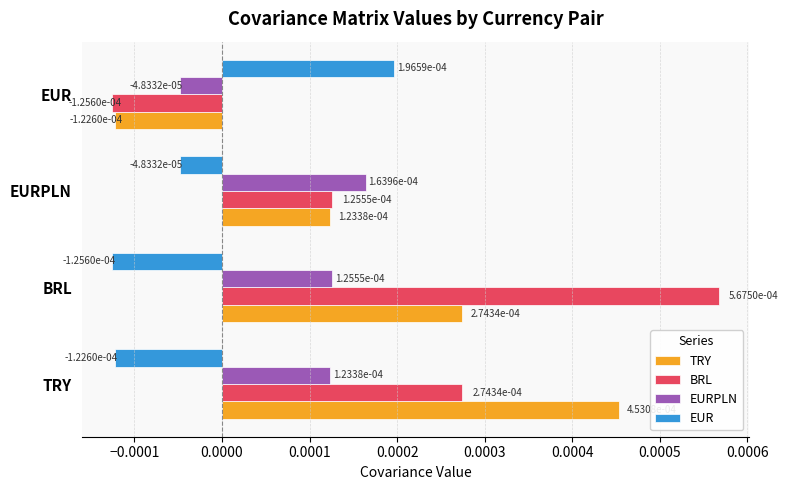

Which category has the highest value in the EURPLN series?

EURPLN